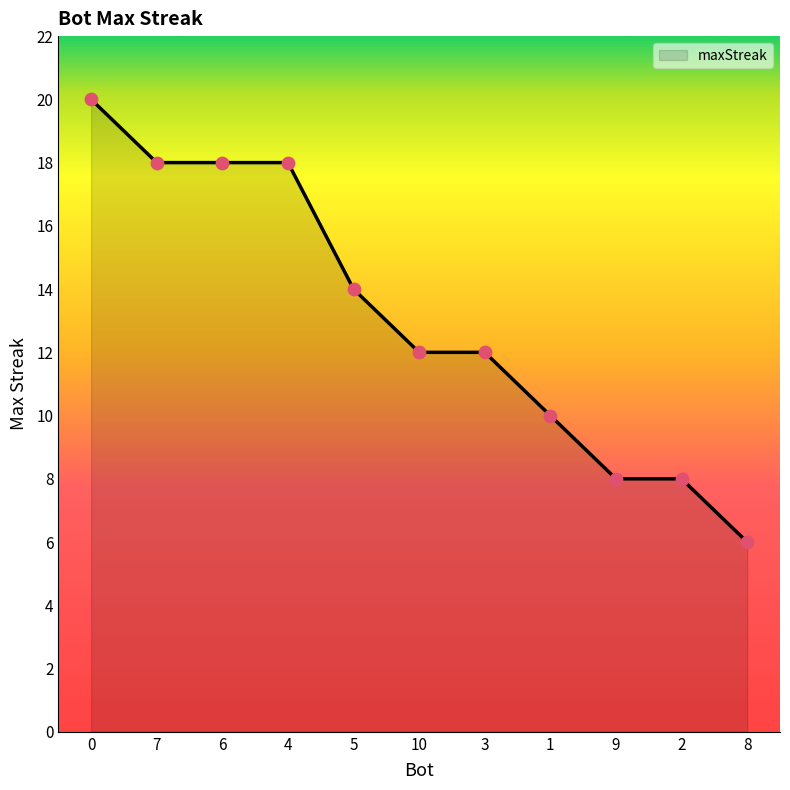

What is the ratio of the value at 2 to the value at 7?

0.4